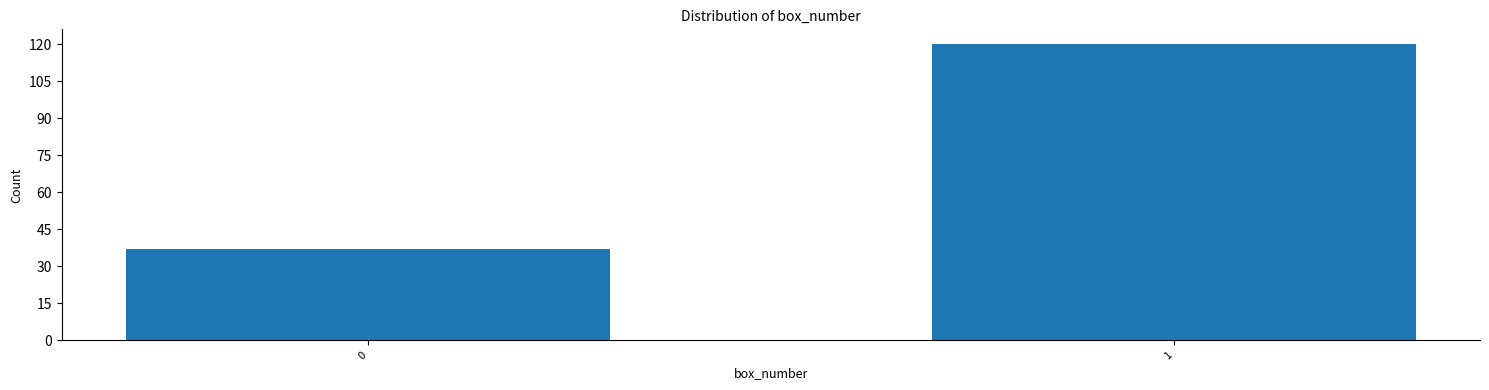

Reading left to right, list all the values displayed in this chart.

0=37	1=120